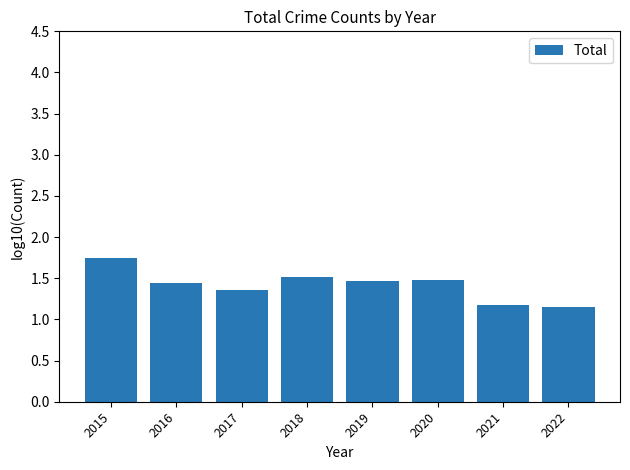

Which label corresponds to the largest value in the chart?

2015